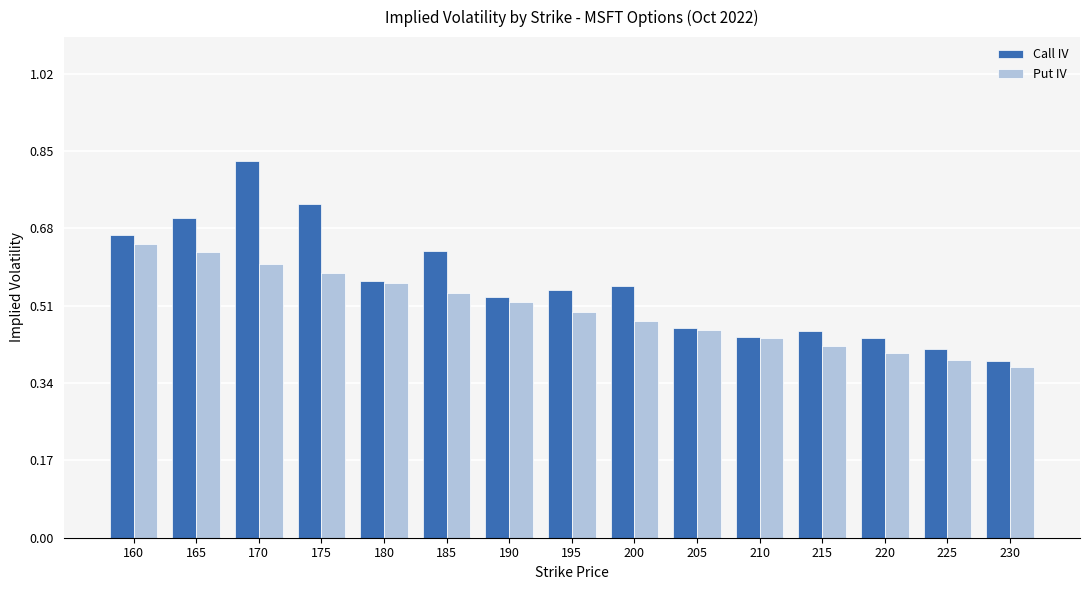

Which series changed the most between 195 and 230?

Call IV